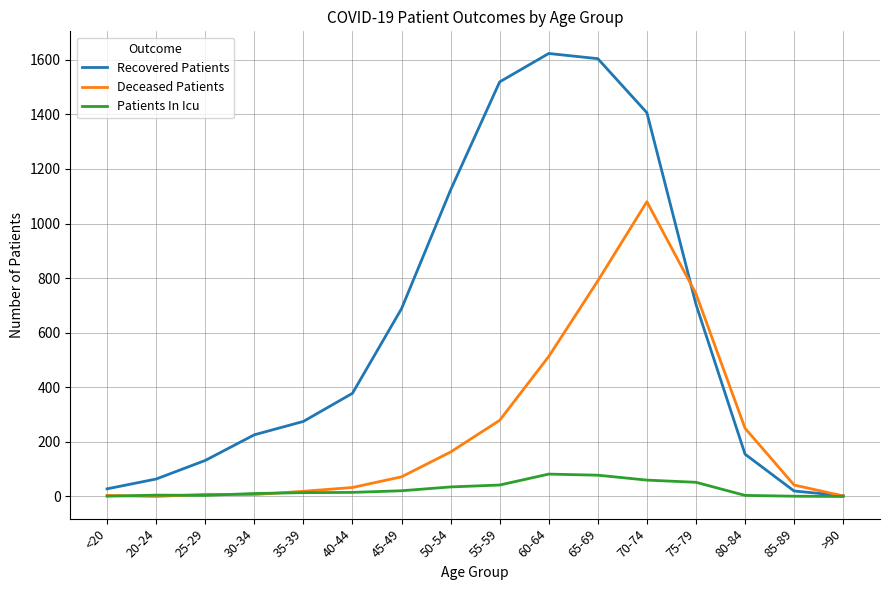

What is the difference between the highest and lowest values at 55-59?

1477